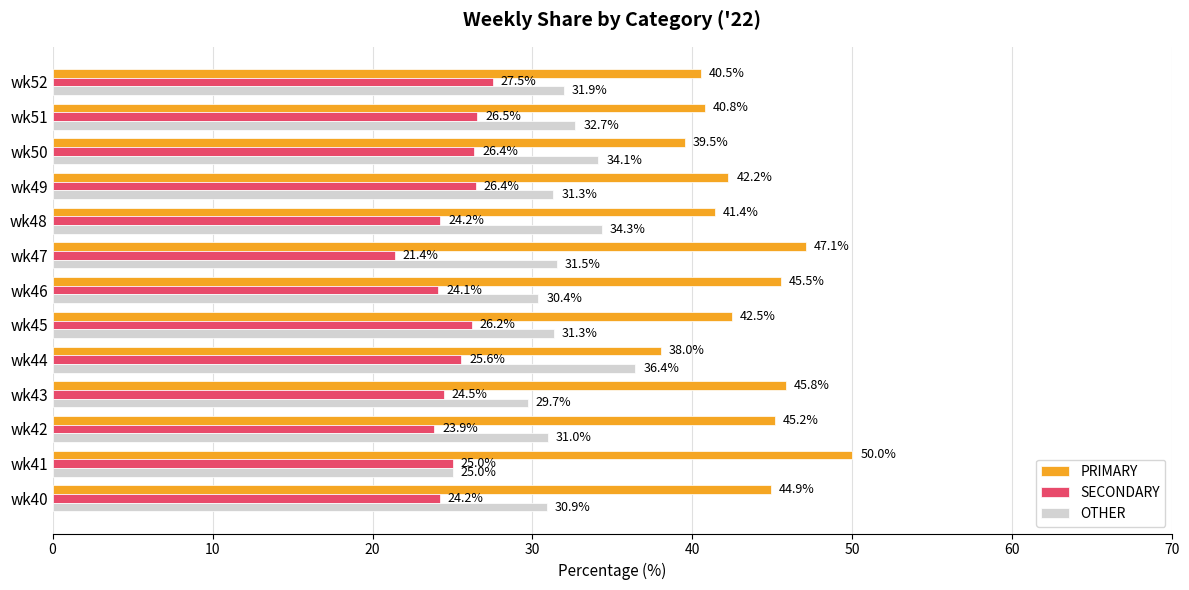

At which label does OTHER reach its peak?

wk44